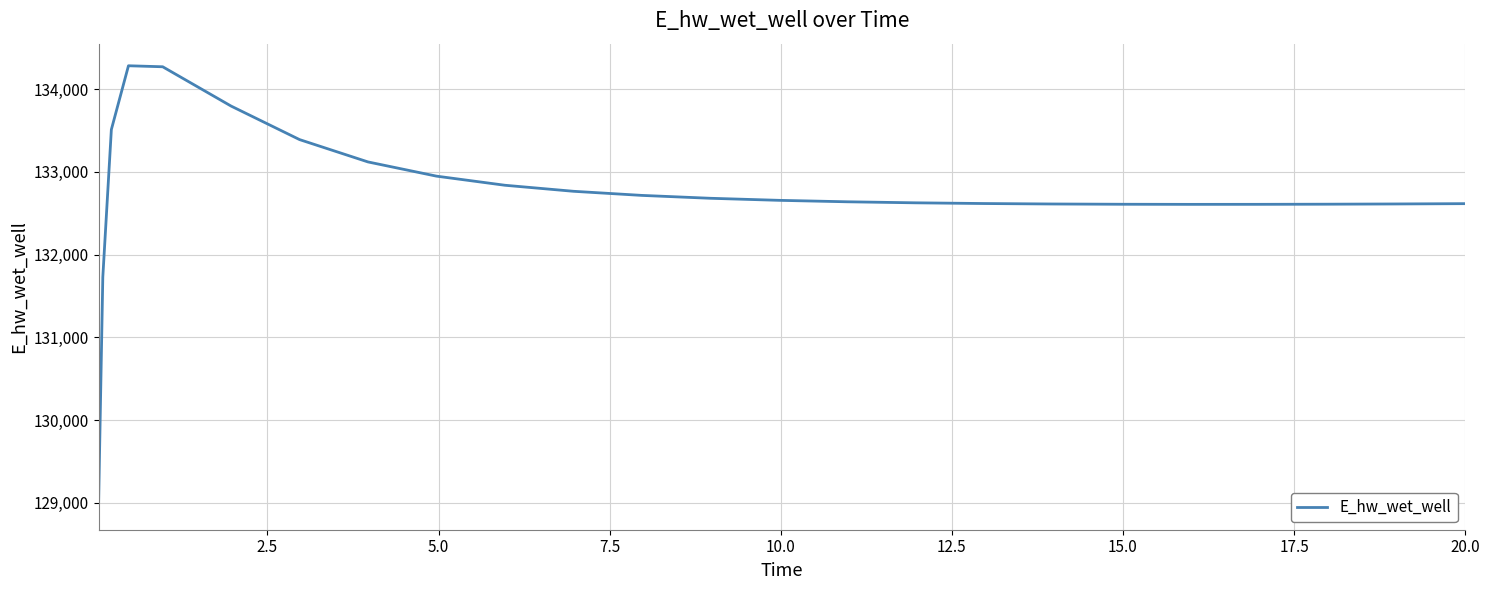

What is the smallest value displayed?

128942.1